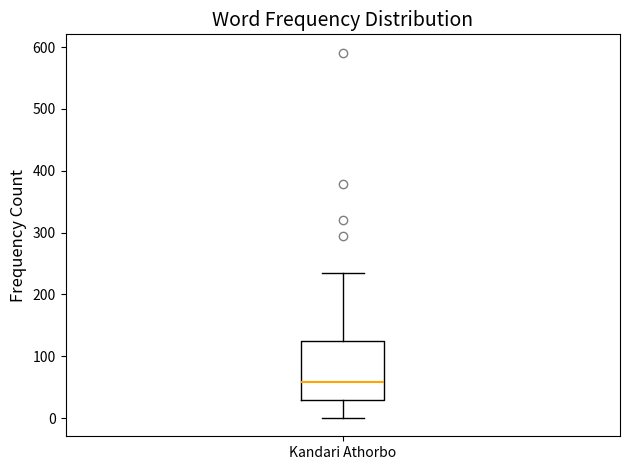

Transcribe this box plot: give where the median line is, the range the box spans, and where the two whiskers end, as read against the y-axis. The values are not printed on the chart, so give them approximately, as read against the axis.

median 60, box 30 to 120, whiskers 0 to 230